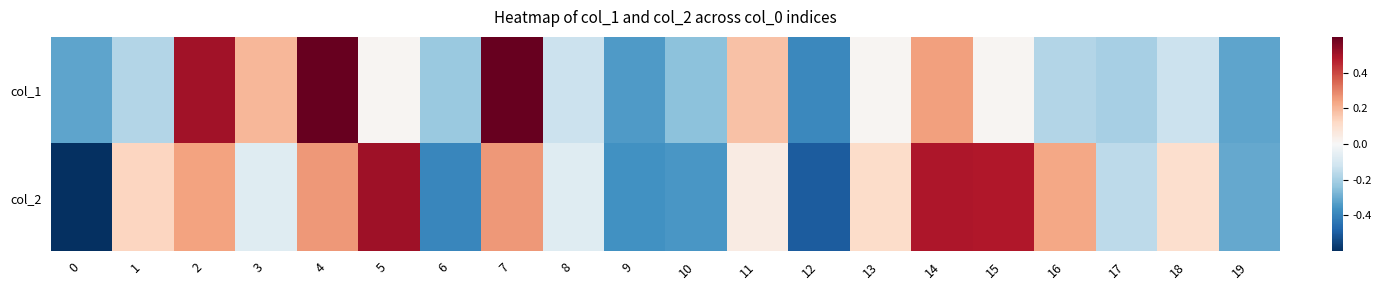

Rank the series by their maximum value, from lowest to highest.

col_2, col_1